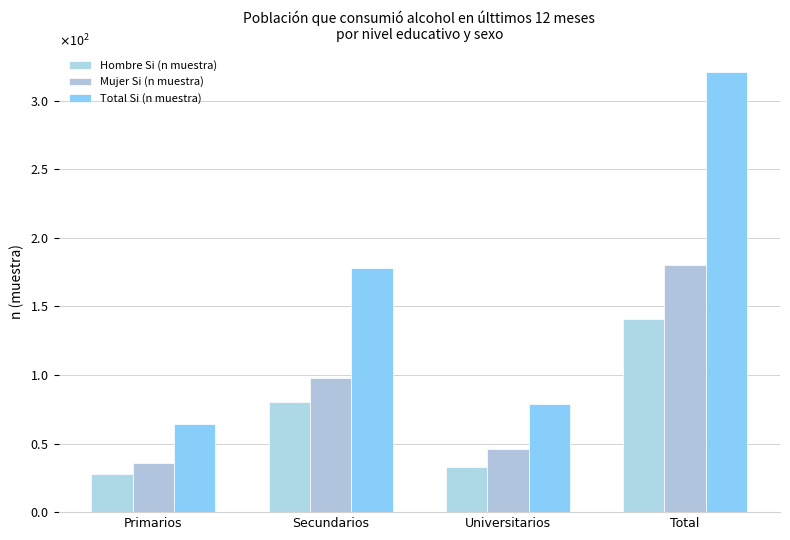

Where is Total Si (n muestra) nearest to the value 192?

Secundarios